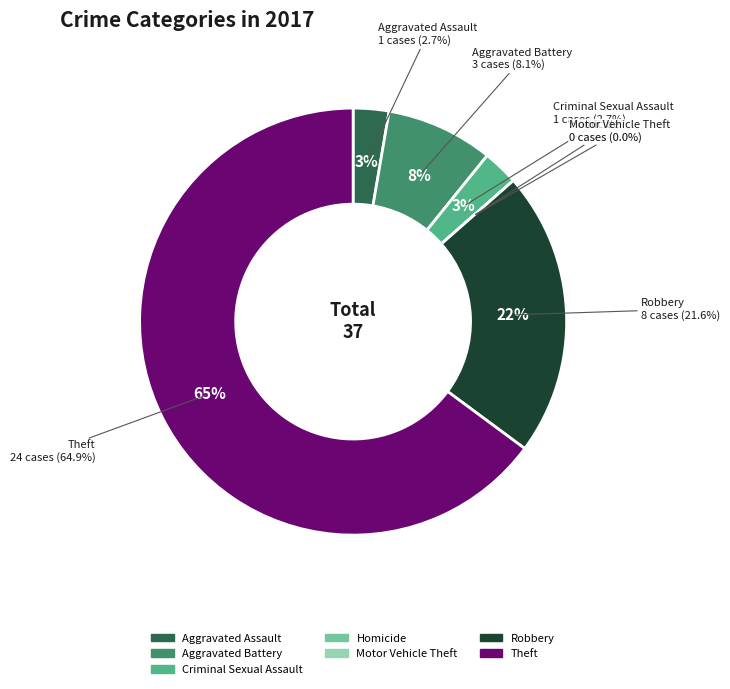

To the nearest percent, what is the difference between the Theft and Aggravated Battery slice percentages?

57%